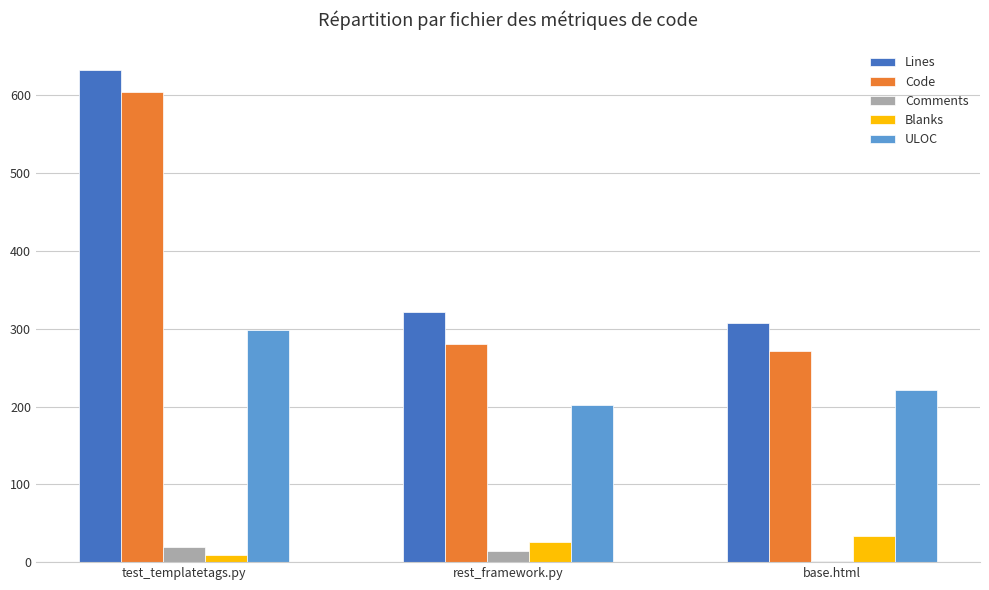

Rank the series at rest_framework.py from lowest to highest value.

Comments, Blanks, ULOC, Code, Lines